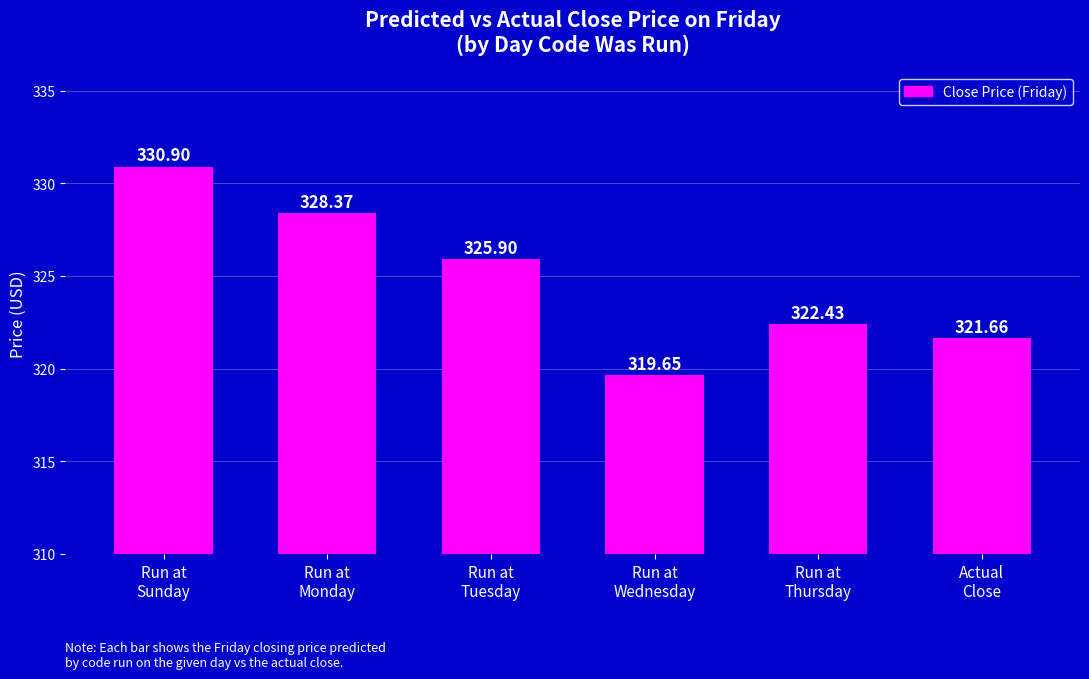

List the labels in order of value, largest first.

Run at
Sunday, Run at
Monday, Run at
Tuesday, Run at
Thursday, Actual
Close, Run at
Wednesday